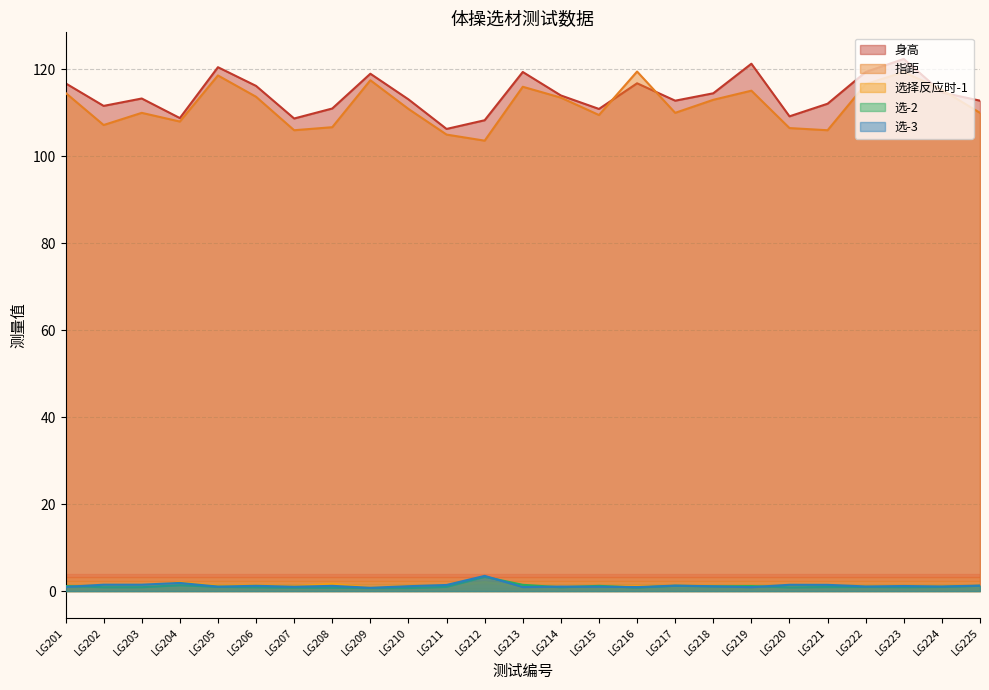

At which category is the sum across all series the highest?

LG223